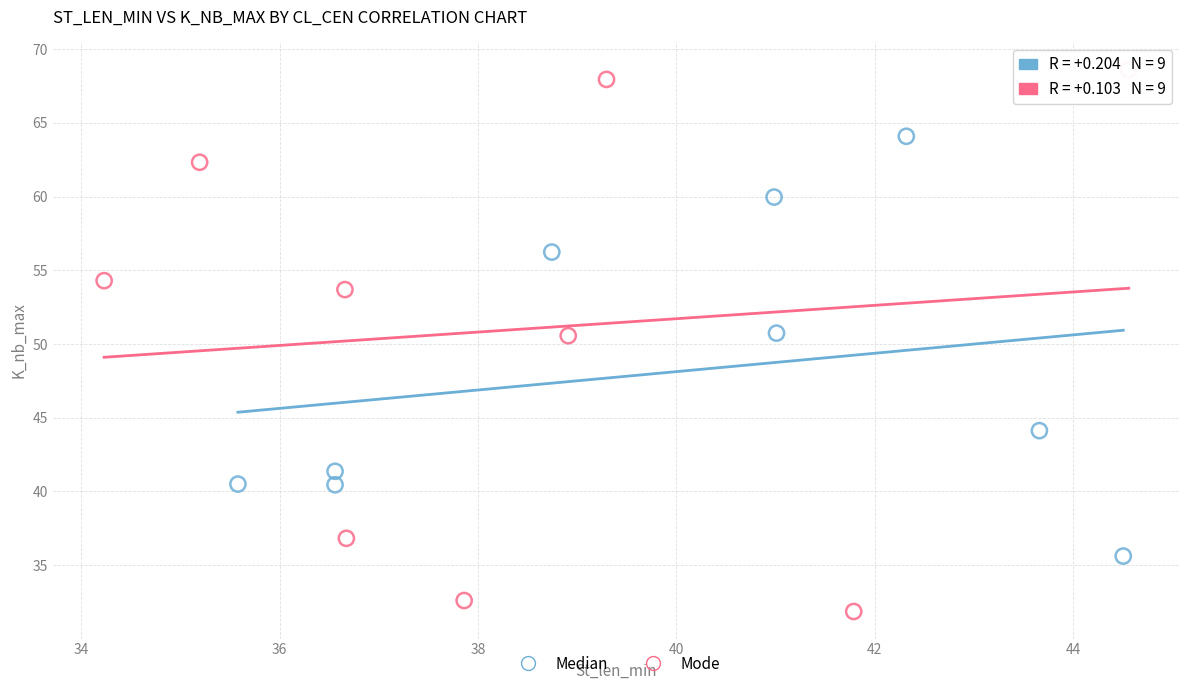

Which series reaches the minimum Y coordinate?

Mode